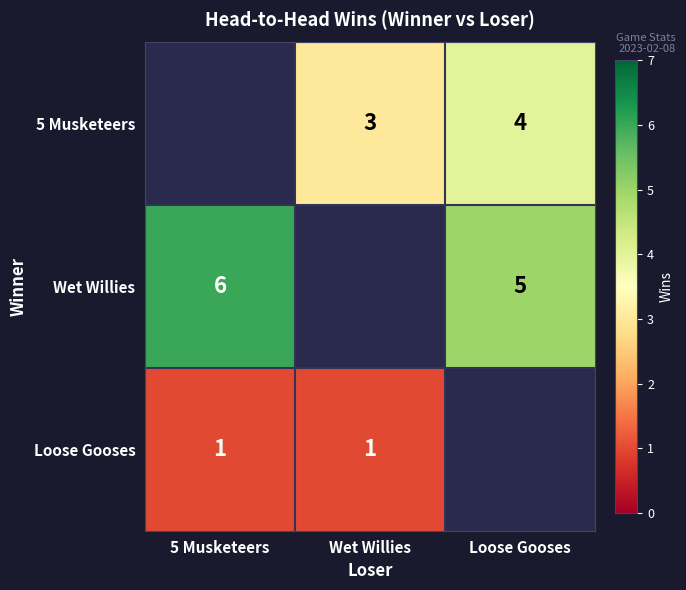

Is the value of 5 Musketeers at Loose Gooses greater than the value of Loose Gooses at Wet Willies?

Yes